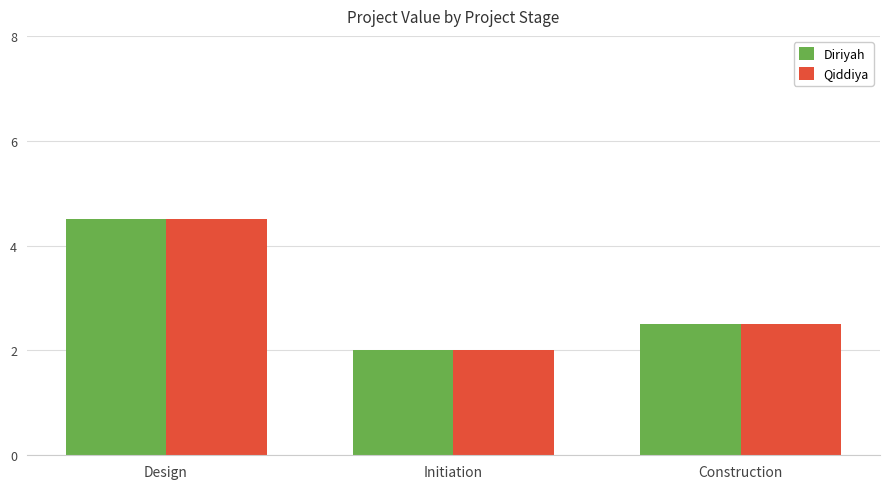

At which category is the sum across all series the highest?

Design